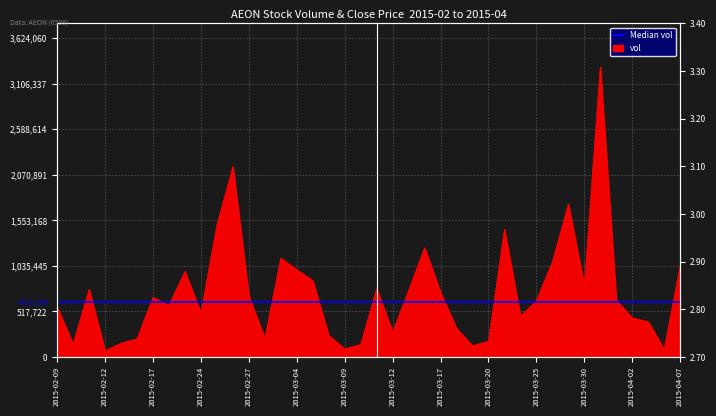

Where is the first local minimum?

2015-02-10